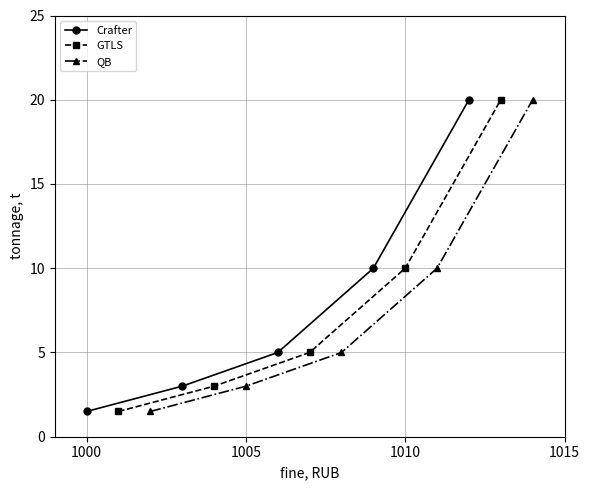

True or false: GTLS and QB cross at least once.

False